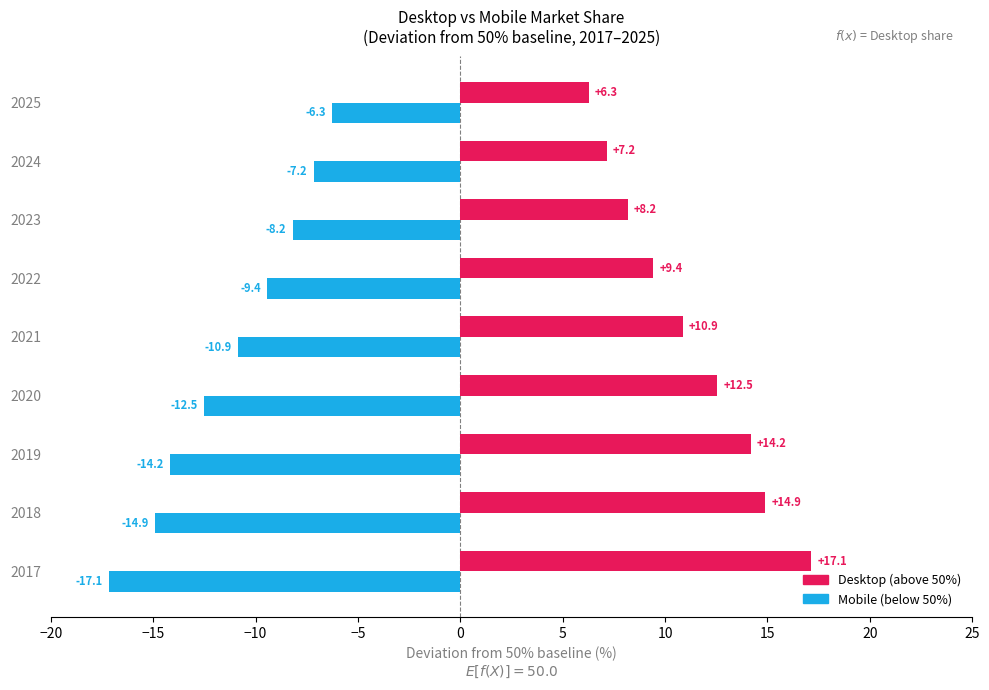

What is the minimum value shown in the chart?

-17.1